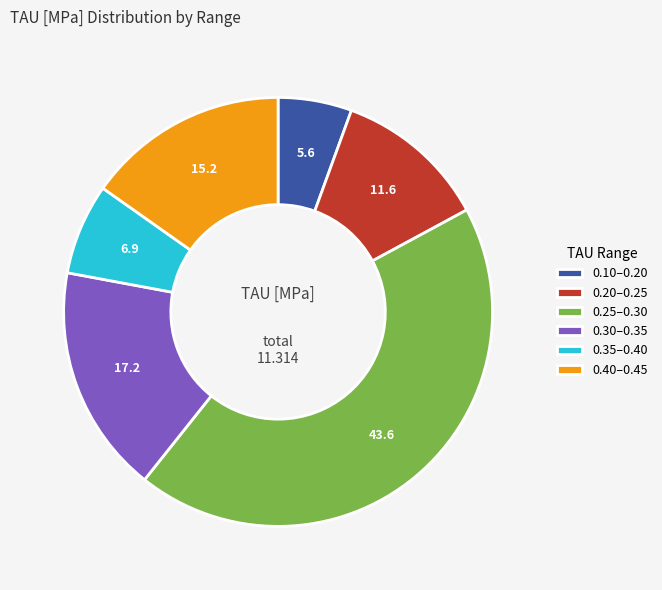

Between 0.35–0.40 and 0.20–0.25, which is larger?

0.20–0.25